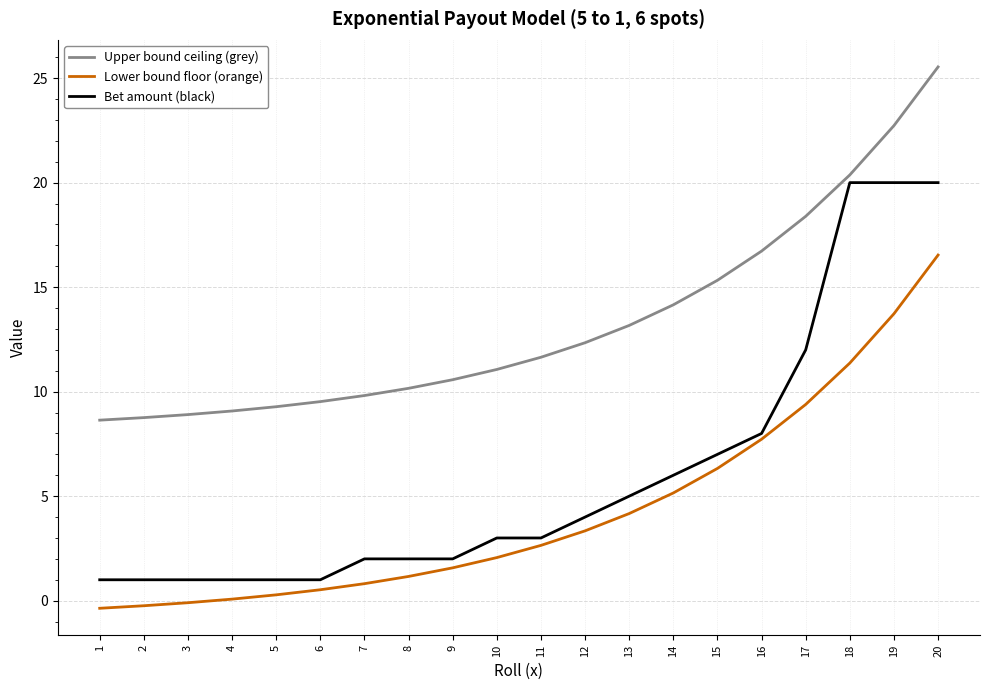

True or false: Lower bound floor (orange) and Bet amount (black) cross at least once.

False